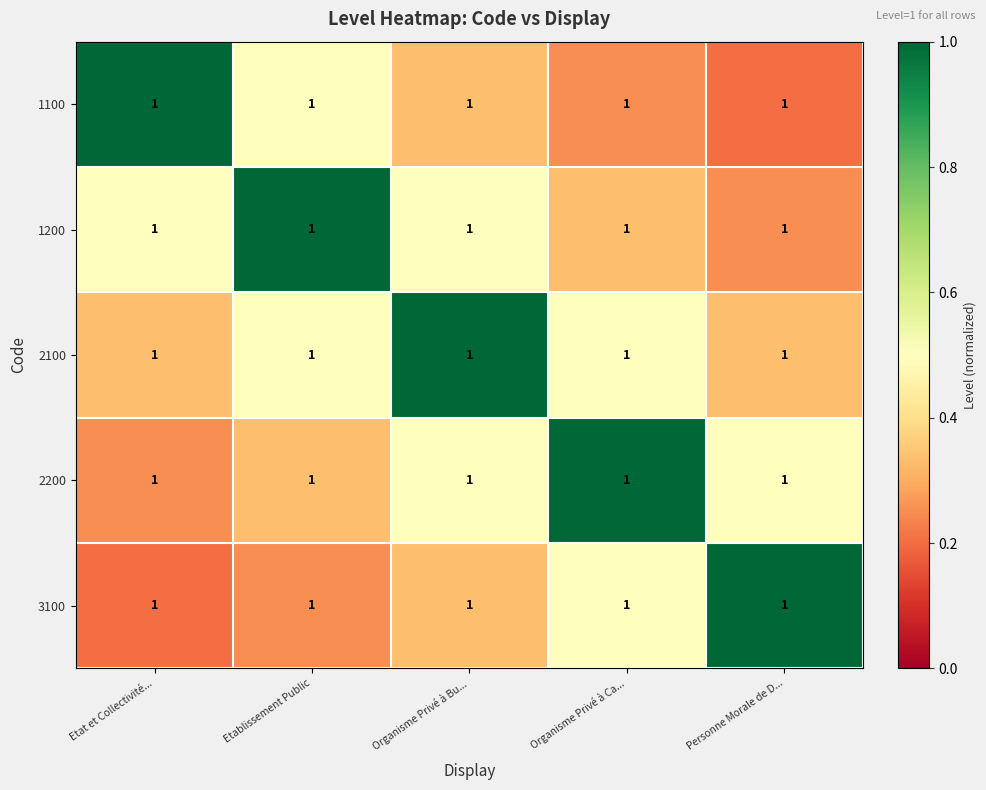

Reading left to right, what are all the values shown in this chart?

1100: Etat et Collectivité...=1.0	Etablissement Public=1.0	Organisme Privé à Bu...=1.0	Organisme Privé à Ca...=1.0	Personne Morale de D...=1.0
1200: Etat et Collectivité...=1.0	Etablissement Public=1.0	Organisme Privé à Bu...=1.0	Organisme Privé à Ca...=1.0	Personne Morale de D...=1.0
2100: Etat et Collectivité...=1.0	Etablissement Public=1.0	Organisme Privé à Bu...=1.0	Organisme Privé à Ca...=1.0	Personne Morale de D...=1.0
2200: Etat et Collectivité...=1.0	Etablissement Public=1.0	Organisme Privé à Bu...=1.0	Organisme Privé à Ca...=1.0	Personne Morale de D...=1.0
3100: Etat et Collectivité...=1.0	Etablissement Public=1.0	Organisme Privé à Bu...=1.0	Organisme Privé à Ca...=1.0	Personne Morale de D...=1.0